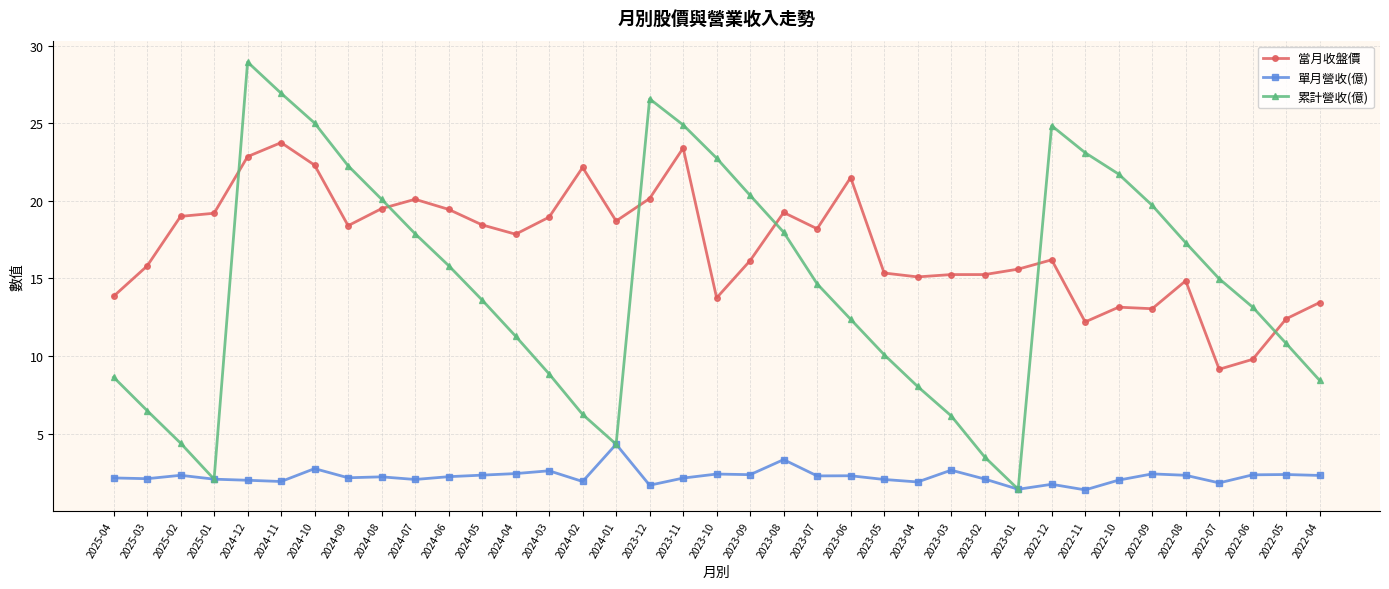

Does the chart display data point markers on the line(s)?

Yes